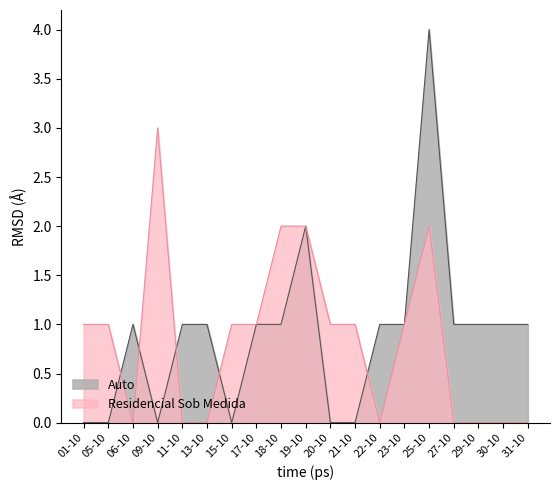

What is the total value across all series at 05-10?

1